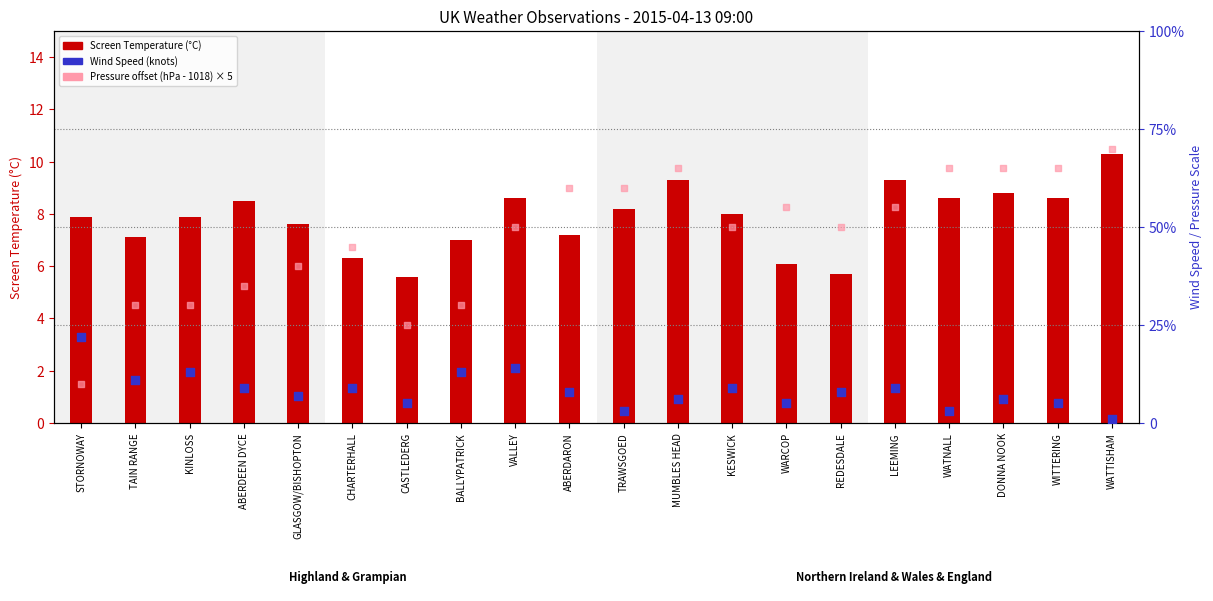

At which category is the sum across all series the highest?

WATTISHAM